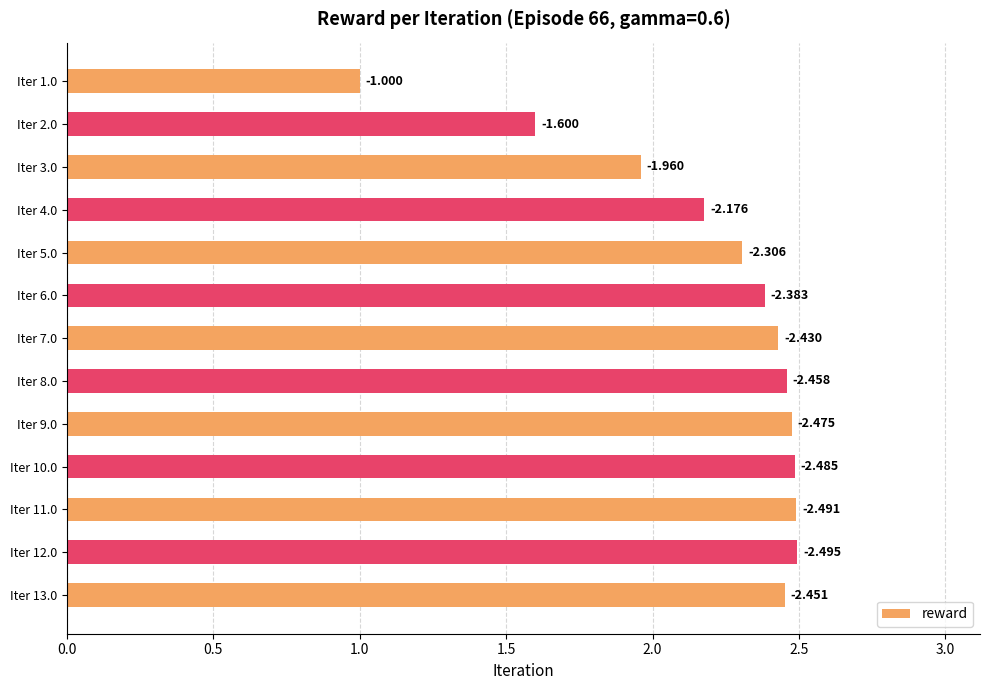

What is the difference between the maximum and second lowest values?

0.9